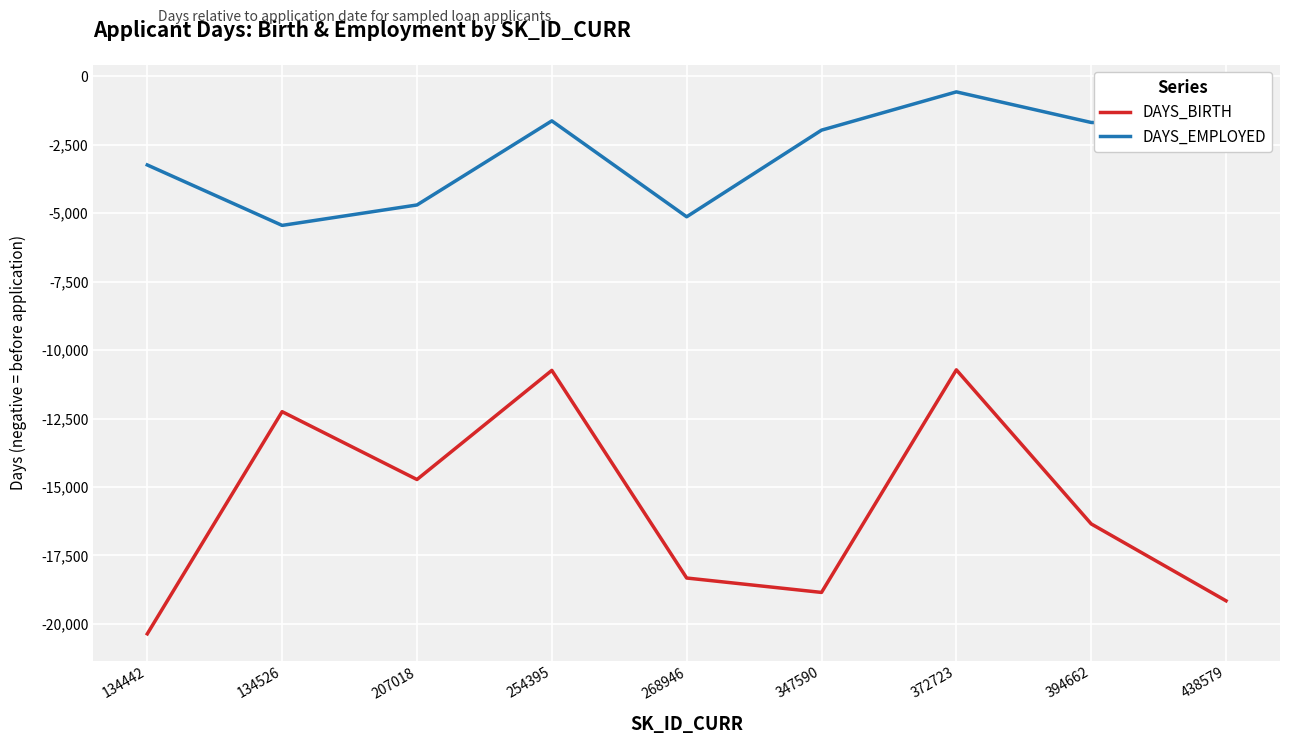

At 394662, list the series in order from largest to smallest.

DAYS_EMPLOYED, DAYS_BIRTH